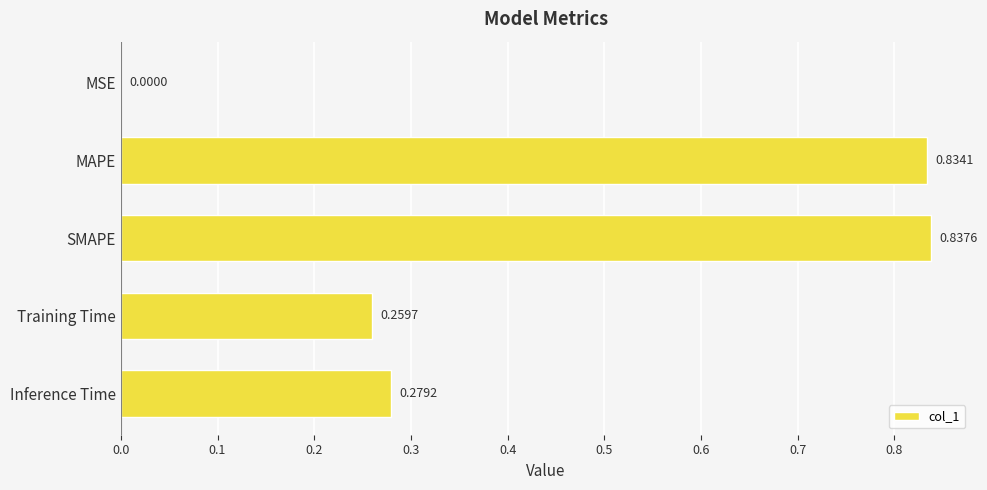

Does the chart contain stacked bars?

No